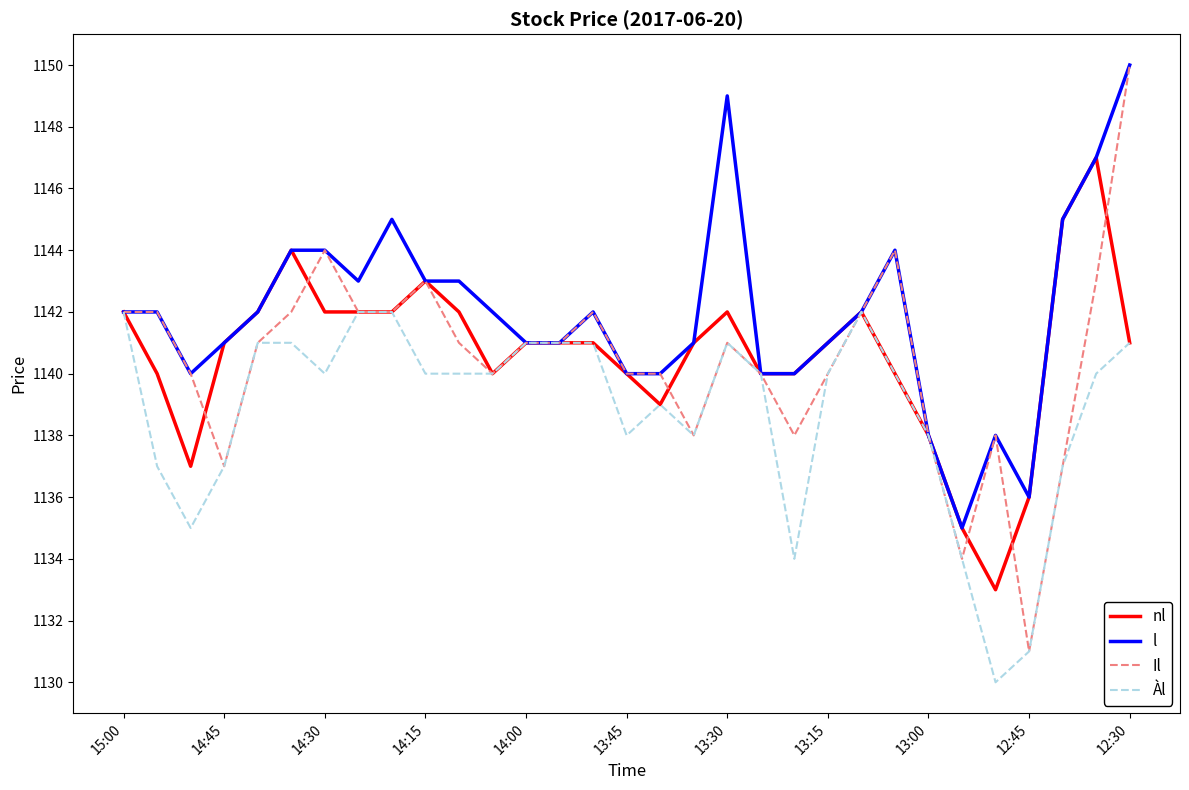

What is the maximum value shown in the chart?

1150